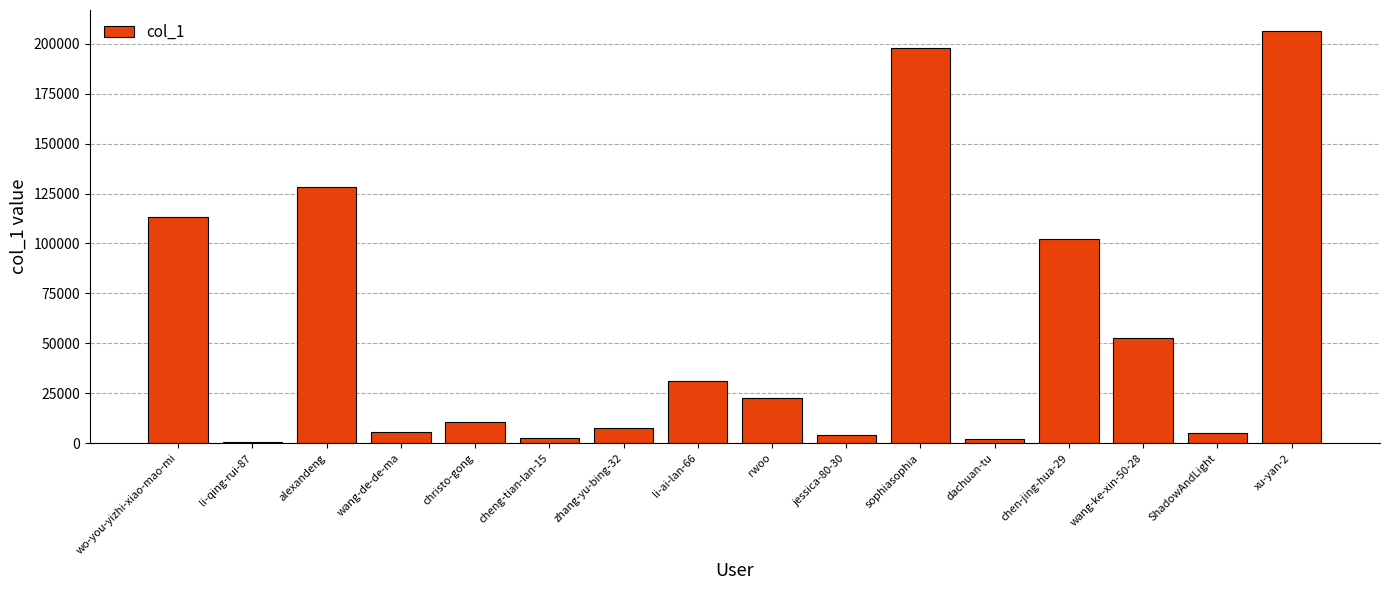

What is the sum of the values at chen-jing-hua-29 and wang-de-de-ma?

107837